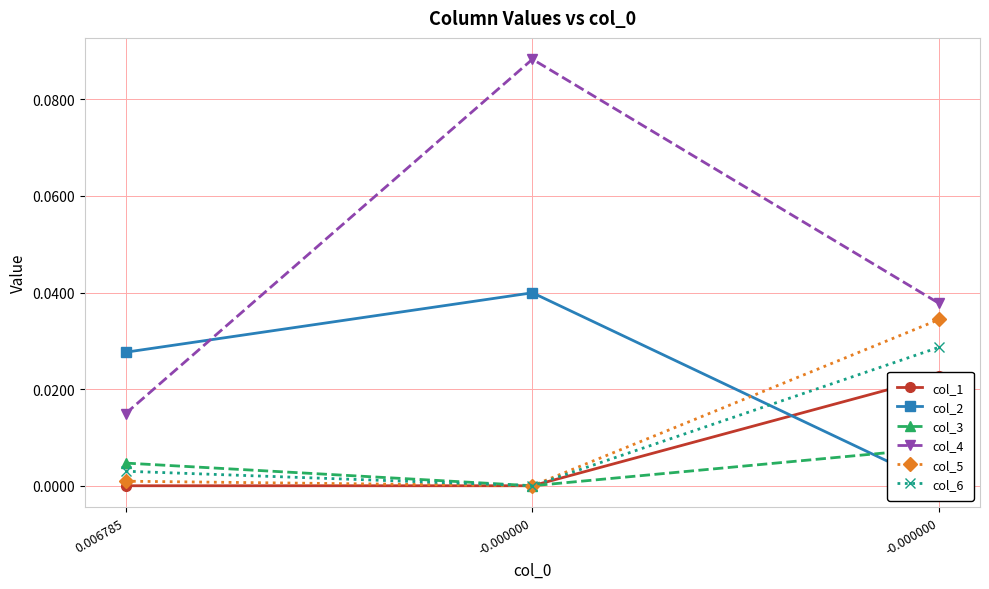

Is it true that col_1 equals 0.0 at -0.000000?

True